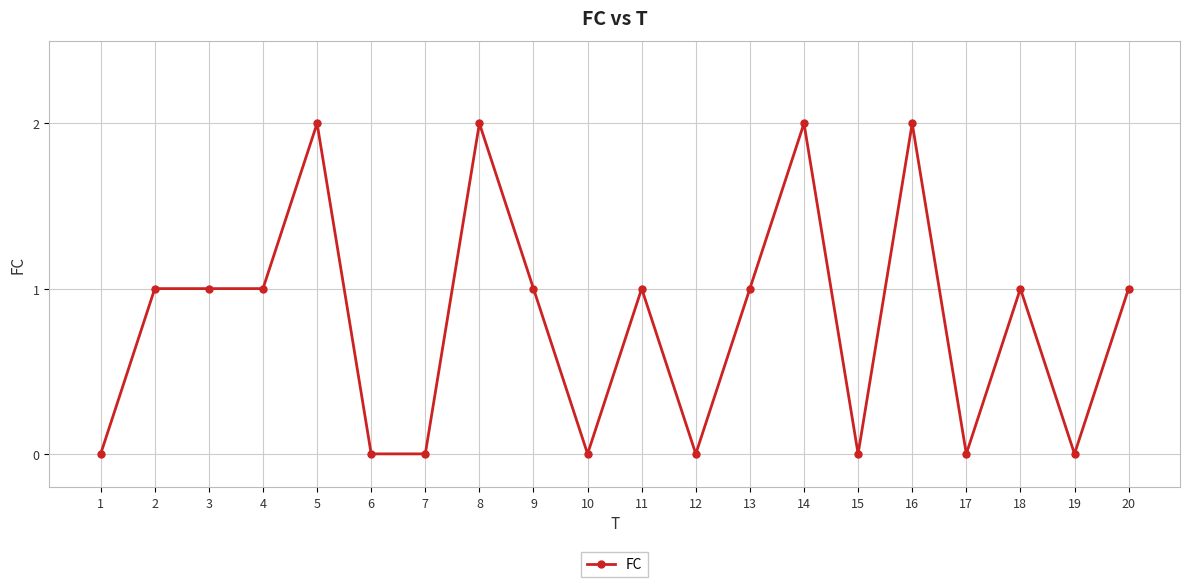

True or false: the data has more than 0 interior local peaks.

True